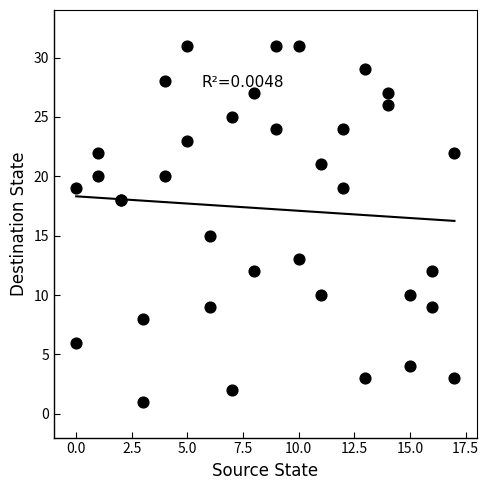

What Y value in the scatter plot is closest to 16?

15